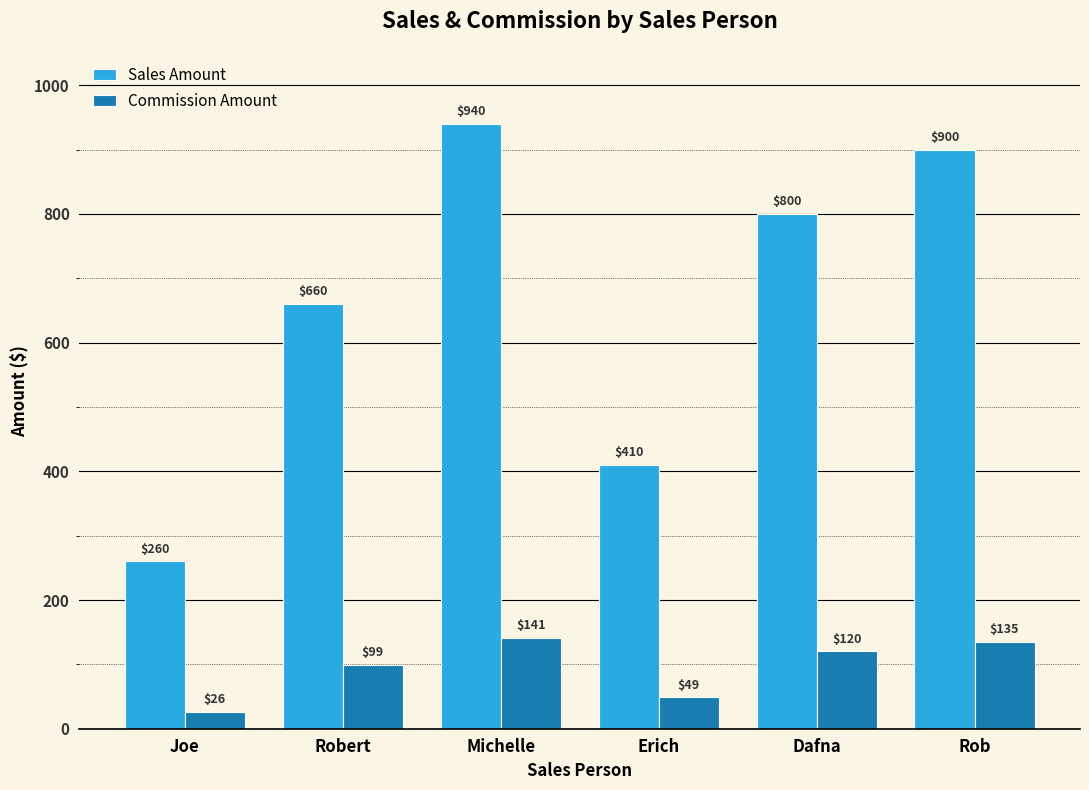

At which category does the chart reach its minimum across all series?

Joe